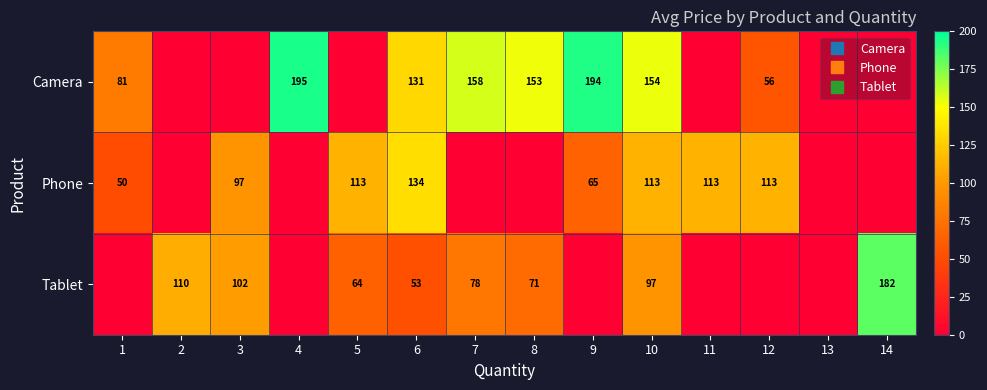

What is the difference between the second highest and minimum values in the Tablet series?

109.5